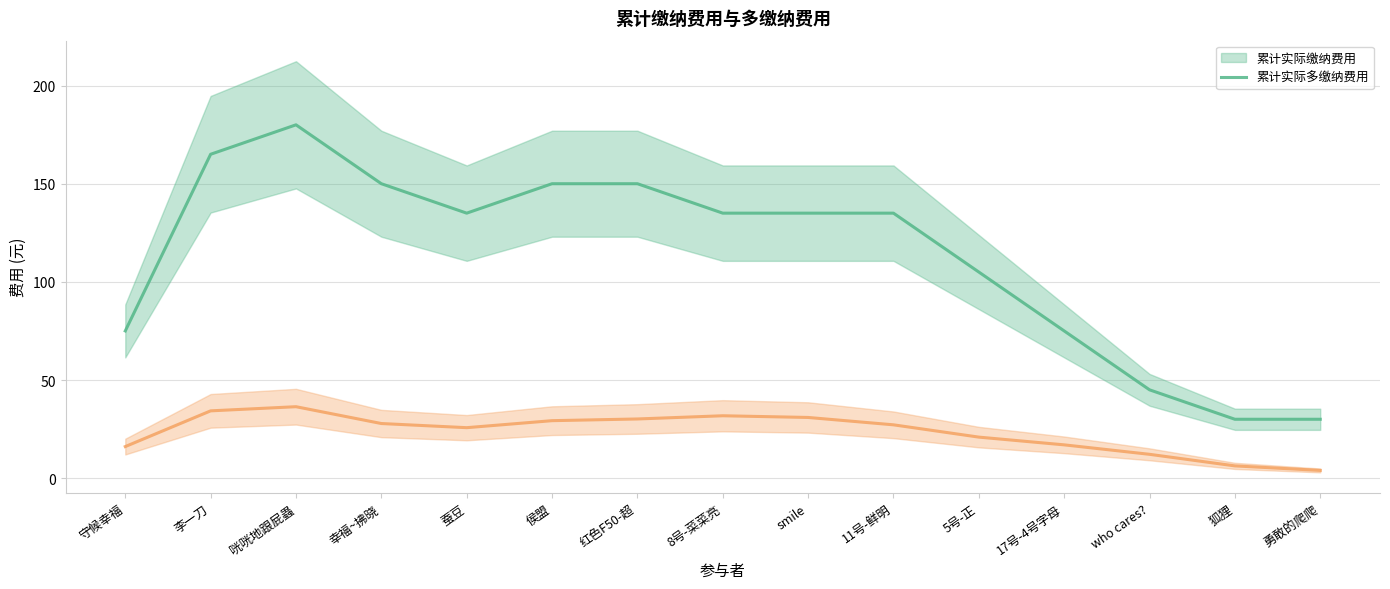

How many data points in 累计实际缴纳费用 (线) are less than 135?

6